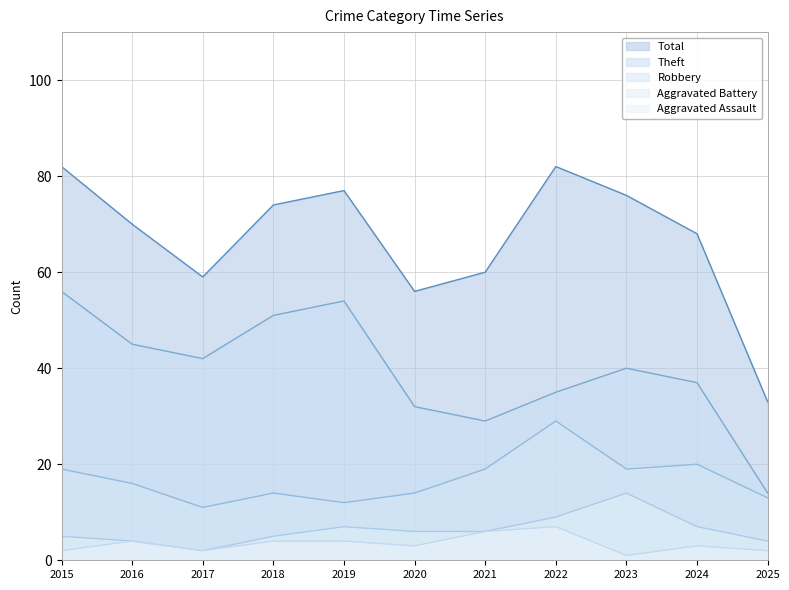

True or false: Robbery has a value of 28 at 2021.

False